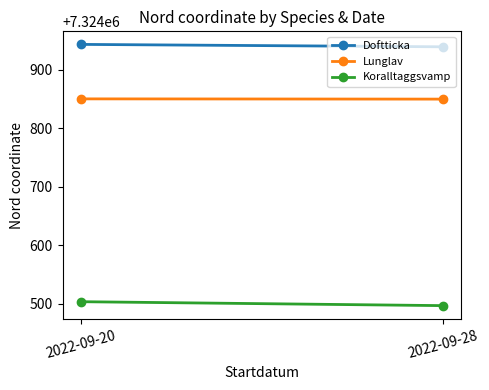

Reading left to right, transcribe all the data shown in this chart.

Doftticka: 7324943.2	7324939.1
Lunglav: 7324850.1	7324849.7
Koralltaggsvamp: 7324503.6	7324496.8